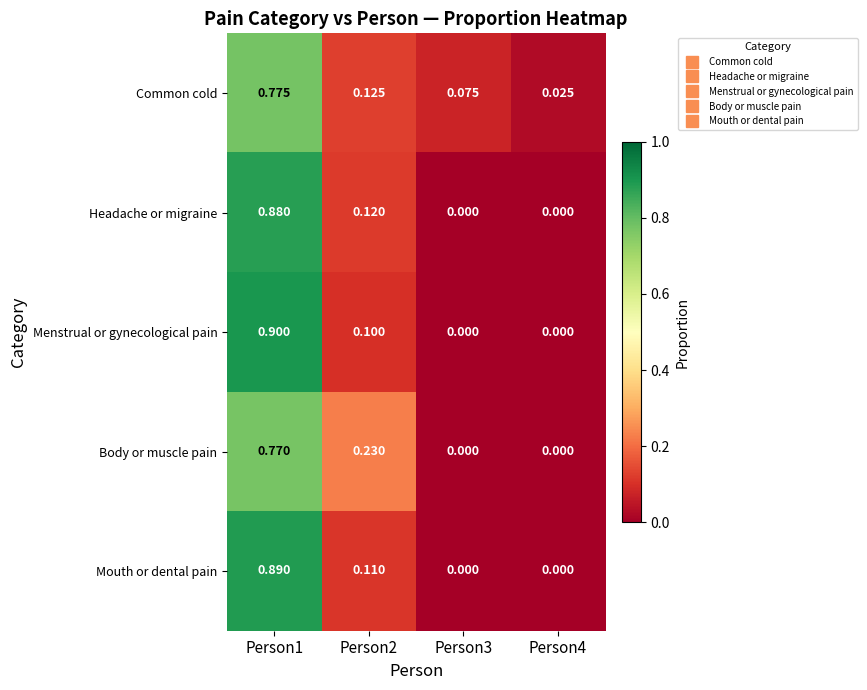

Between Person1 and Person2, which series saw the biggest shift?

Menstrual or gynecological pain